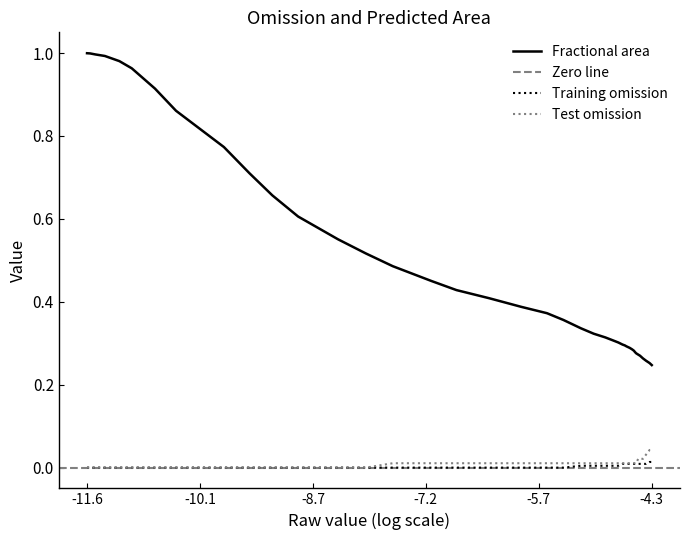

At which category is the sum across all series the highest?

-11.6